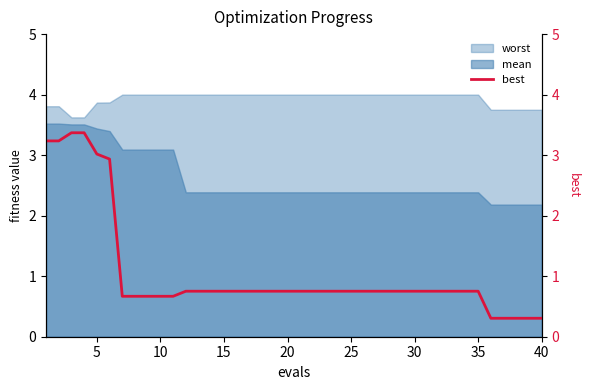

What is the maximum value for worst?

4.0